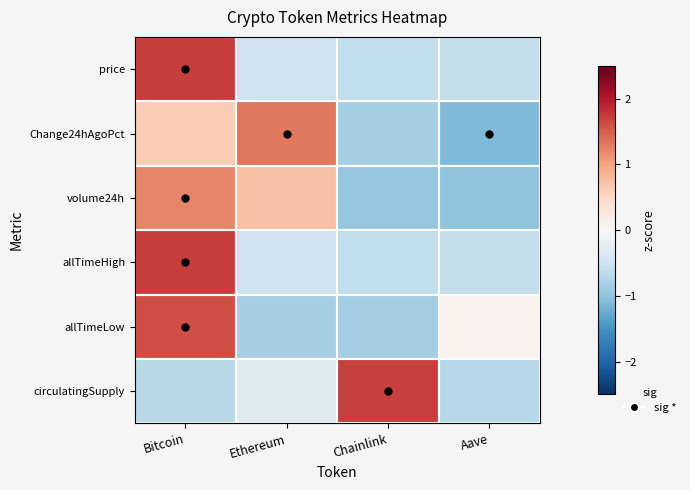

Reading right to left, list all the values displayed in this chart.

price: Aave=-0.6	Chainlink=-0.6	Ethereum=-0.5	Bitcoin=1.7
Change24hAgoPct: Aave=-1.1	Chainlink=-0.8	Ethereum=1.3	Bitcoin=0.6
volume24h: Aave=-1.0	Chainlink=-1.0	Ethereum=0.7	Bitcoin=1.2
allTimeHigh: Aave=-0.6	Chainlink=-0.6	Ethereum=-0.5	Bitcoin=1.7
allTimeLow: Aave=0.1	Chainlink=-0.8	Ethereum=-0.8	Bitcoin=1.6
circulatingSupply: Aave=-0.7	Chainlink=1.7	Ethereum=-0.3	Bitcoin=-0.7